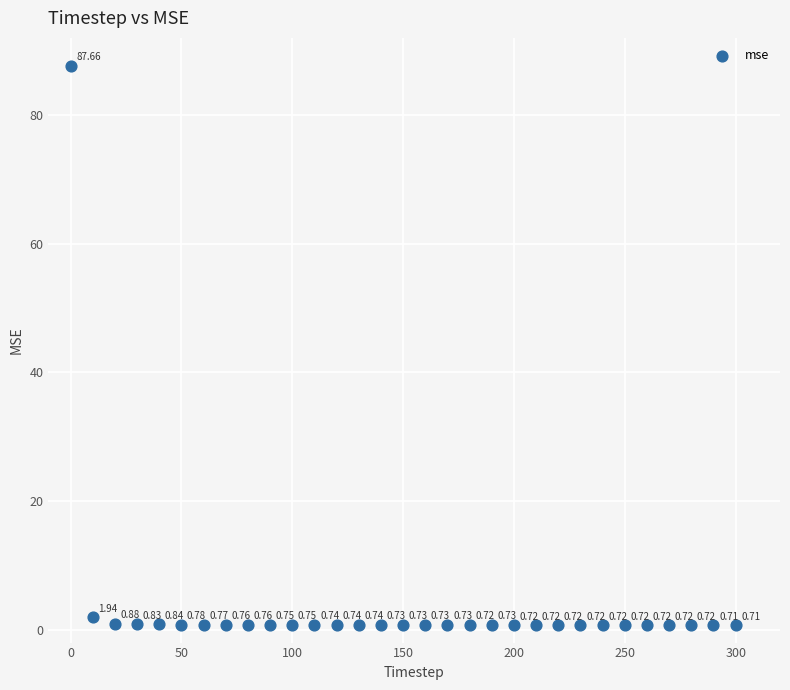

What is the range of Y values (max minus min)?

87.0